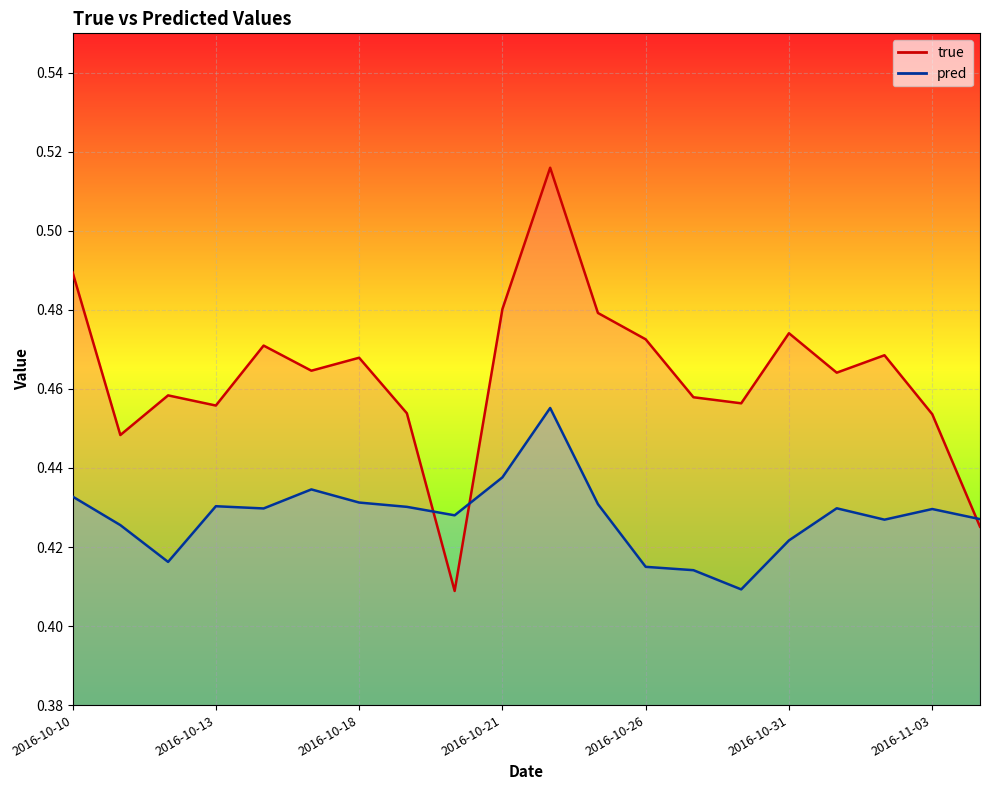

What is the greatest value displayed?

0.5